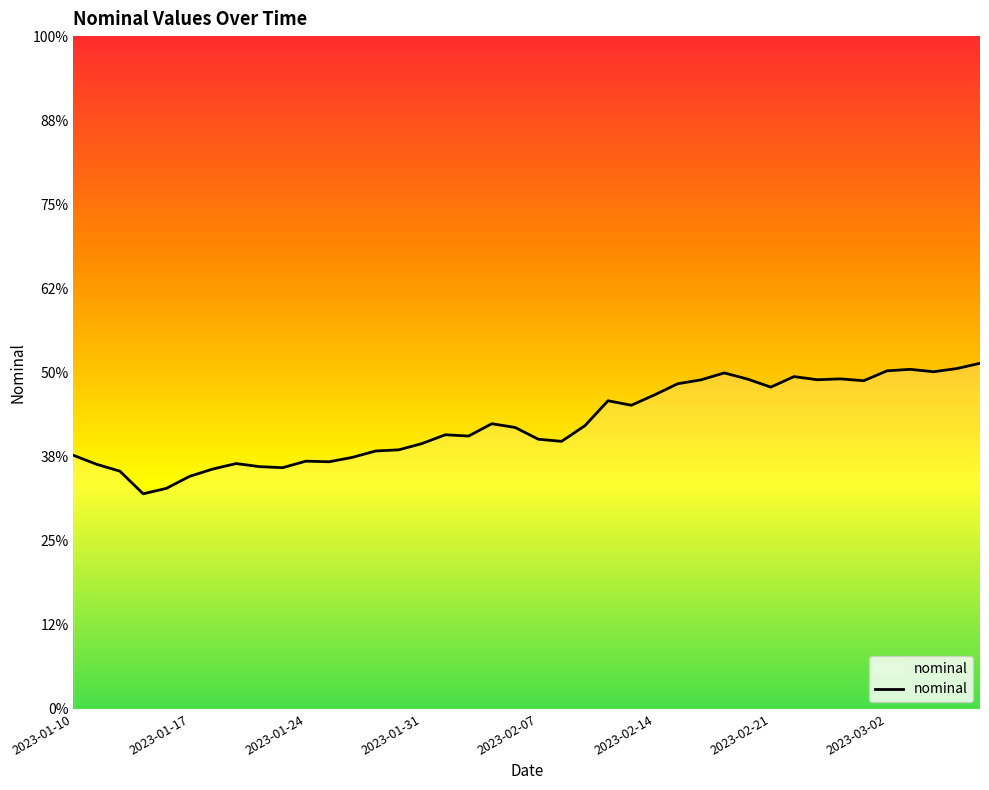

Does the chart display data point markers on the line(s)?

No